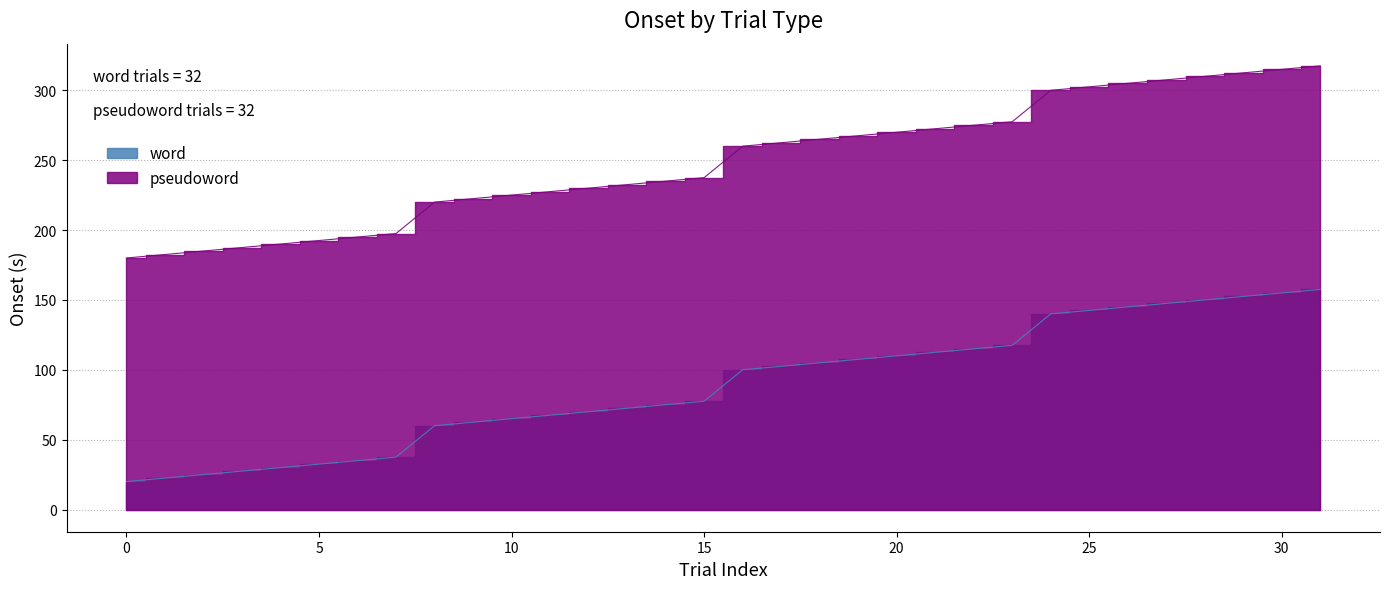

Where does the pseudoword series first go above 260?

16